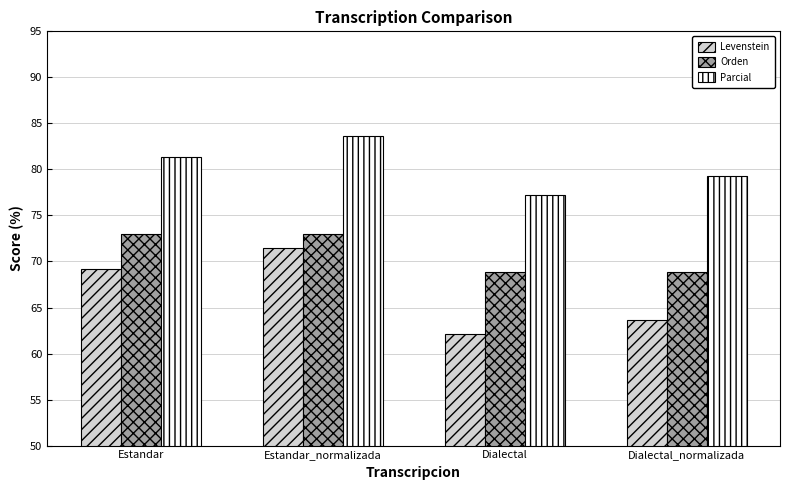

Is the value of Levenstein at Estandar greater than the value of Orden at Estandar_normalizada?

No